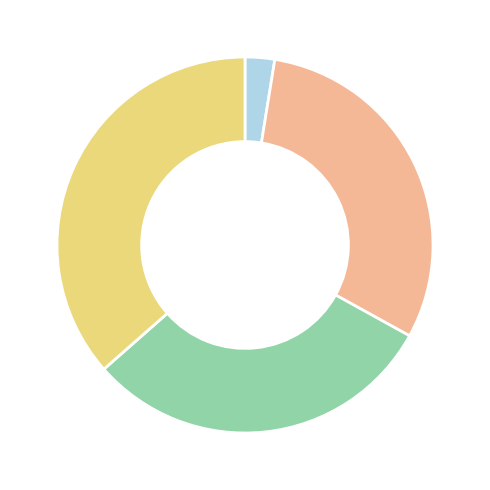

How many slices are in this pie chart?

4